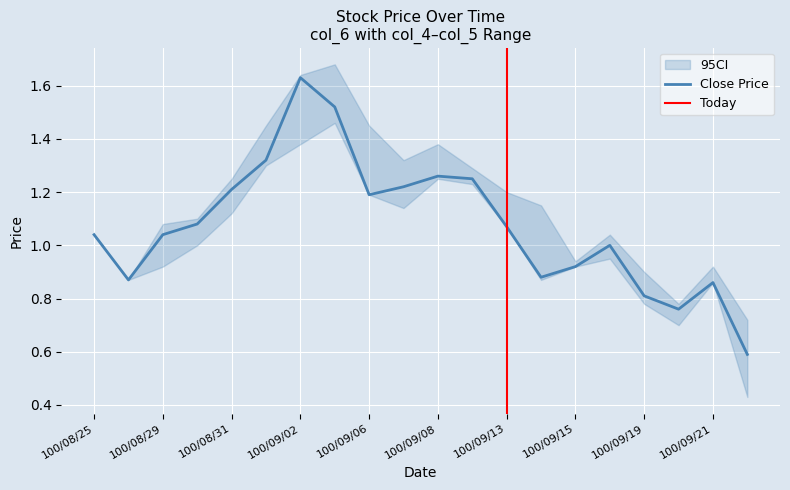

Is it true that Upper (col_5) equals 1.2 at 100/09/21?

False